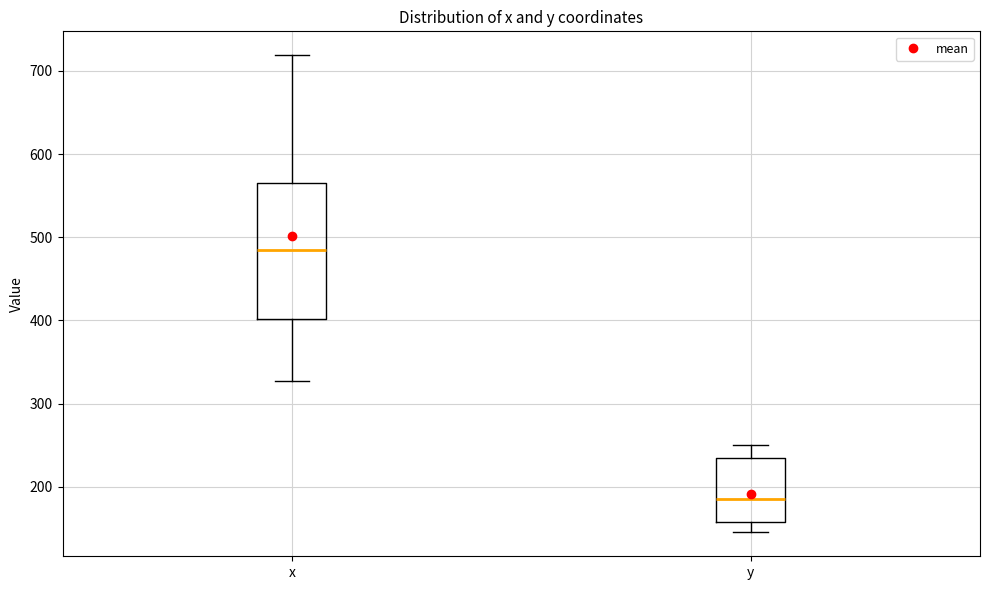

Comparing the boxes themselves (not the whiskers), which one is the tallest?

x